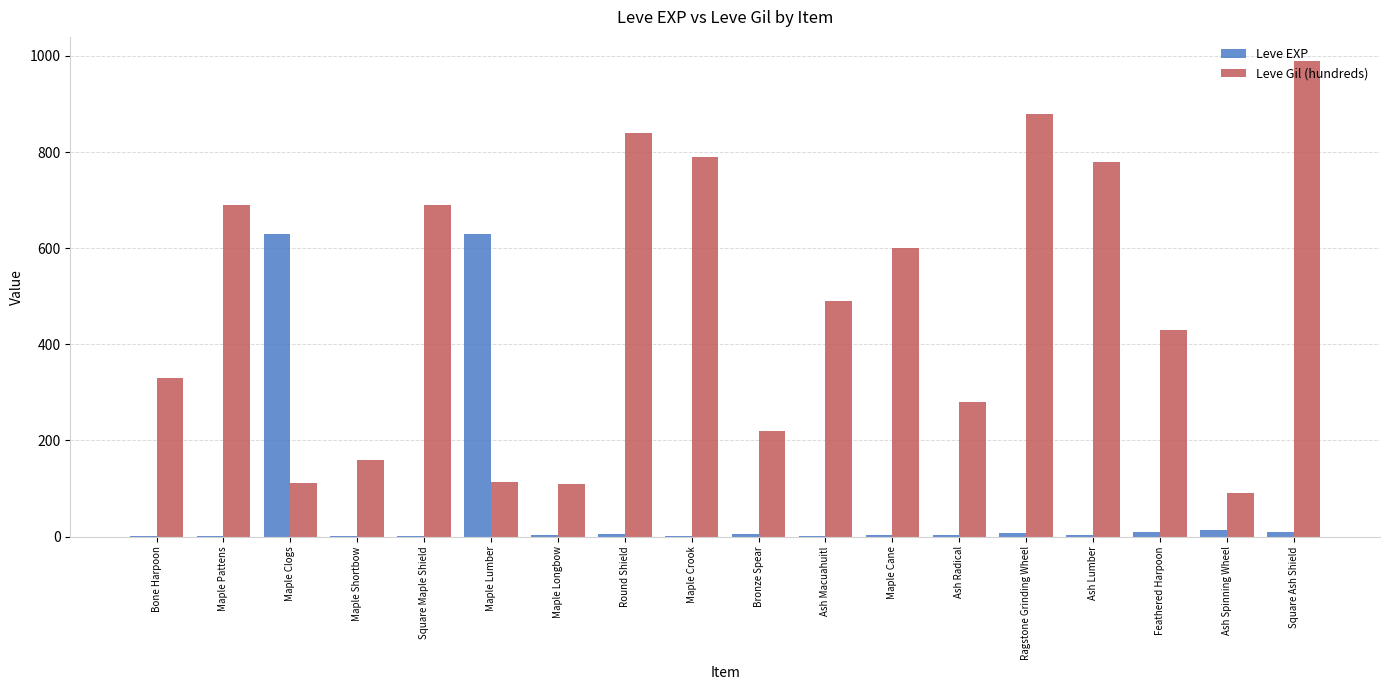

Read the Leve Gil (hundreds) value at Maple Cane.

600